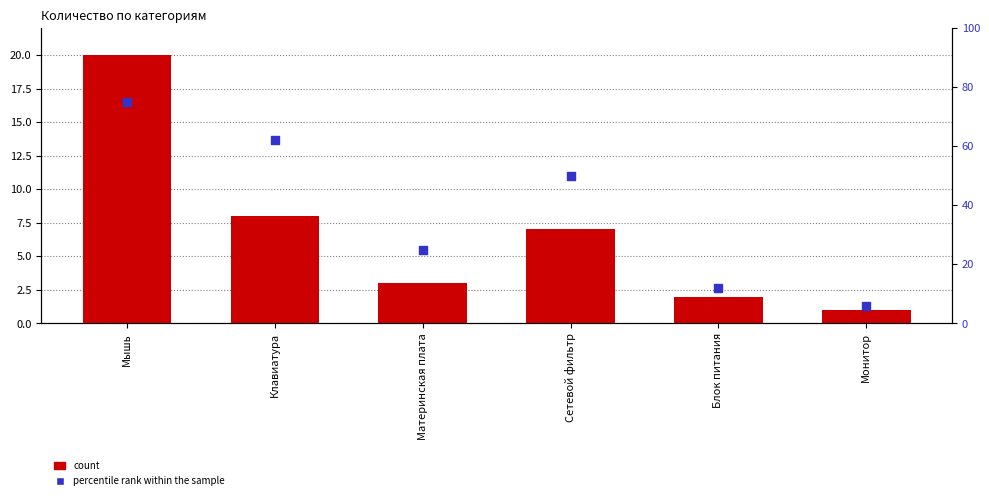

What are all the series names shown in the legend?

count, percentile rank within the sample